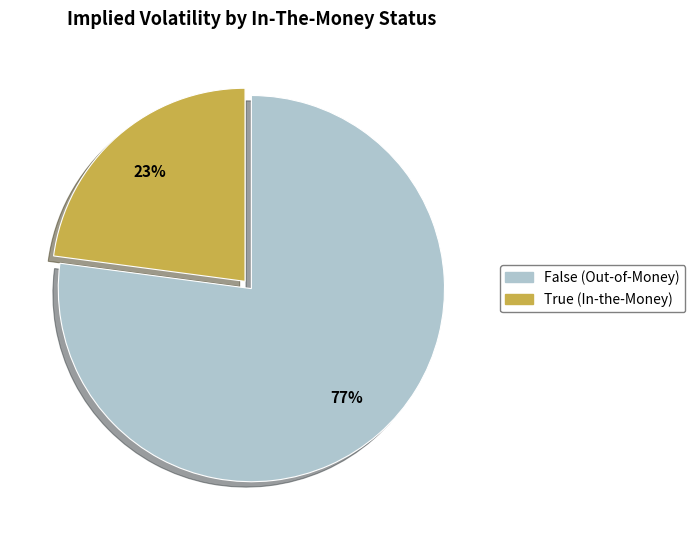

How many slices are in this pie chart?

2